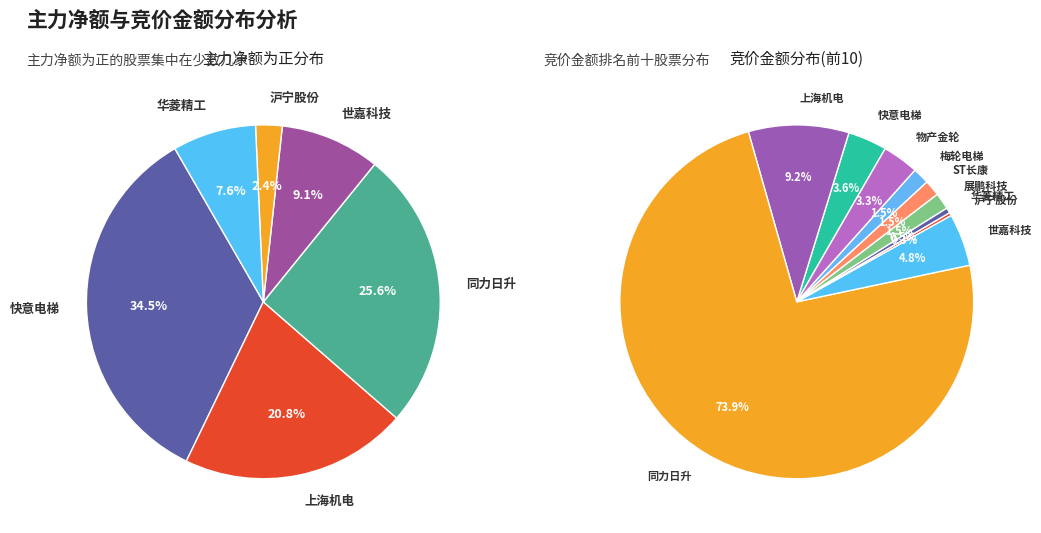

True or false: 2 accounts for 10% of the total.

False